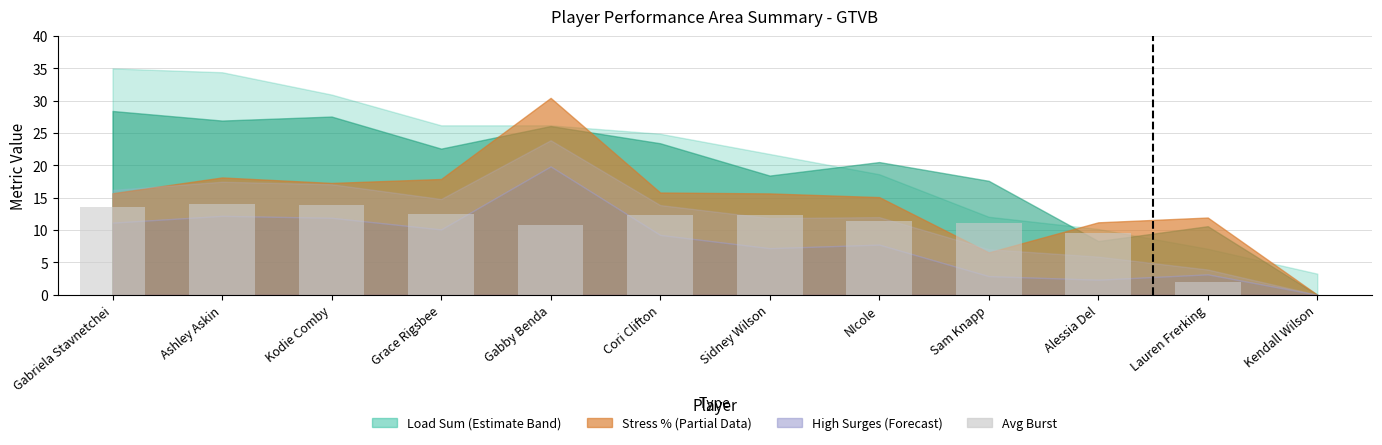

Which has a higher value, Gabriela Stavnetchei or Kendall Wilson?

Gabriela Stavnetchei